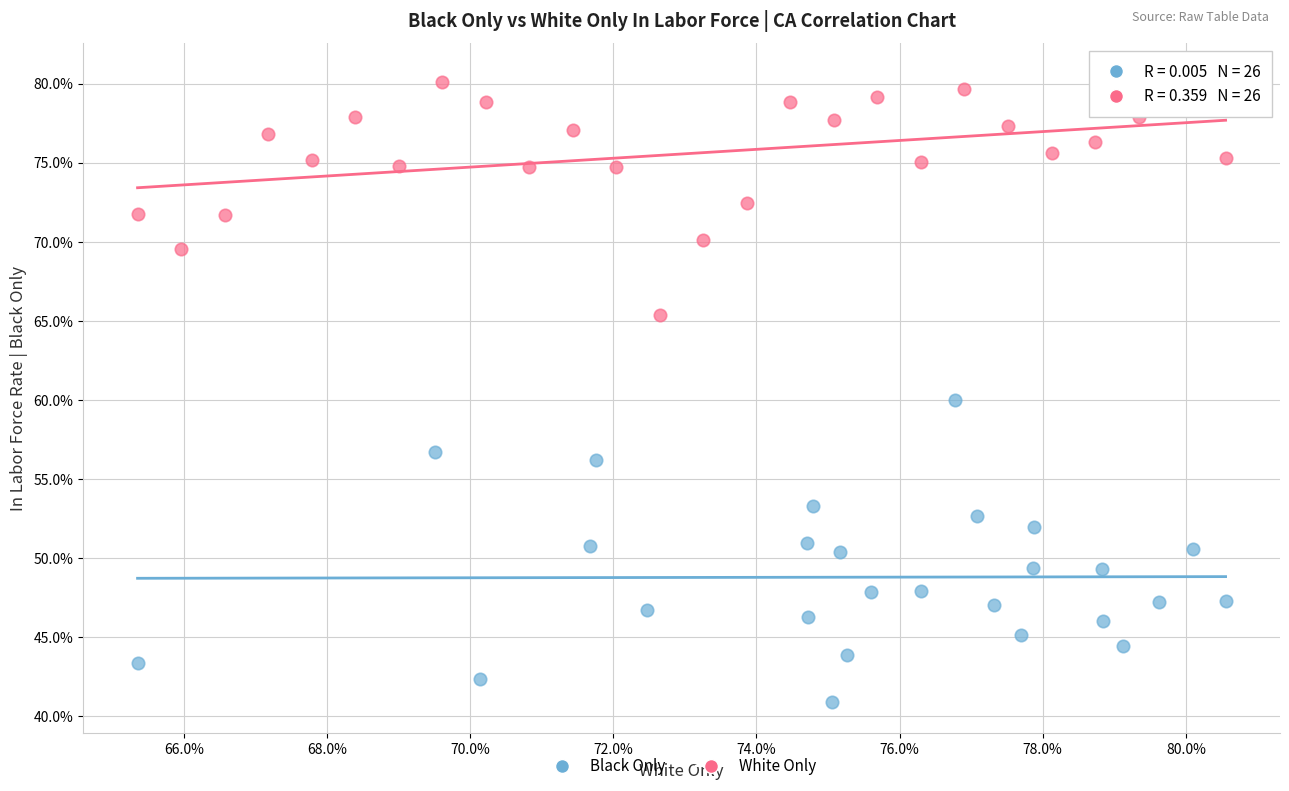

Which series reaches the minimum Y coordinate?

Black Only